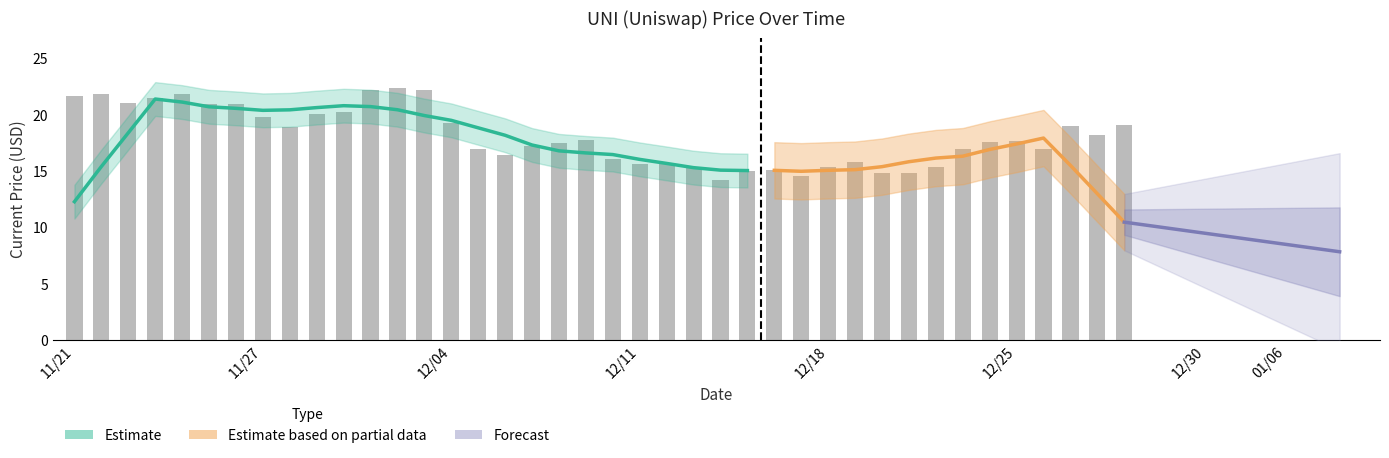

What is the sum of the values at 11/23 and 12/13?

36.9